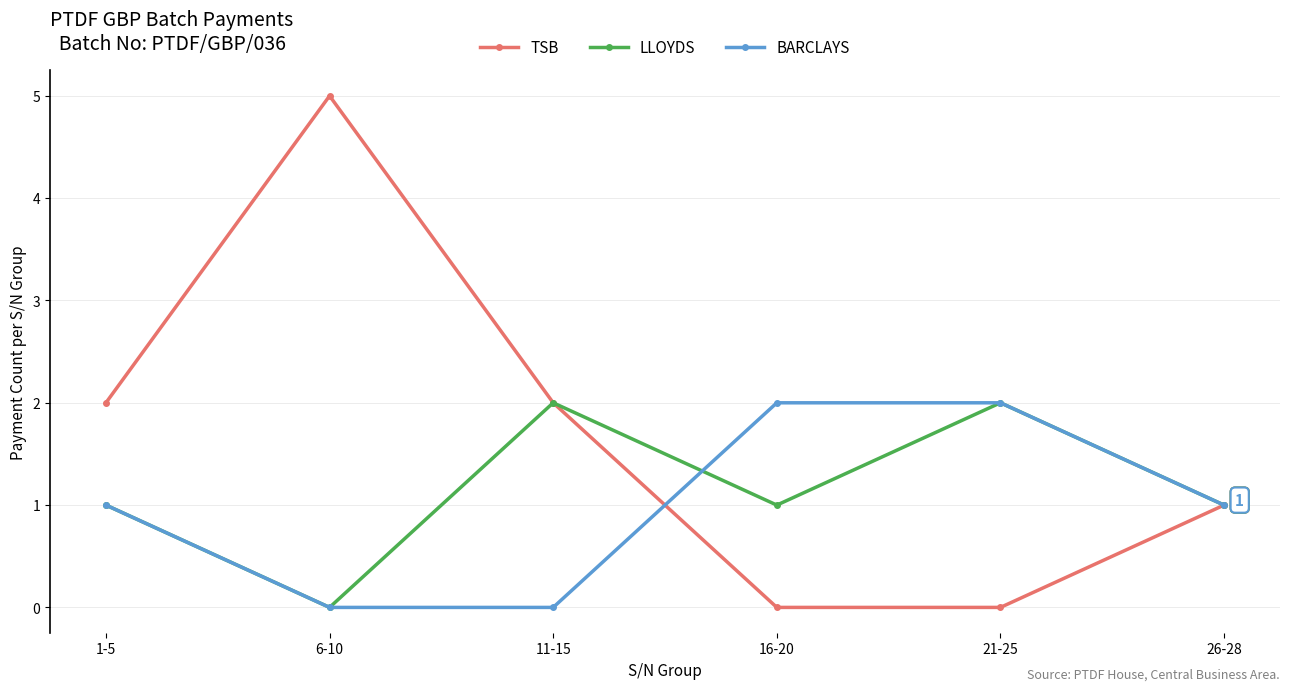

Which series has the largest range (max minus min)?

TSB